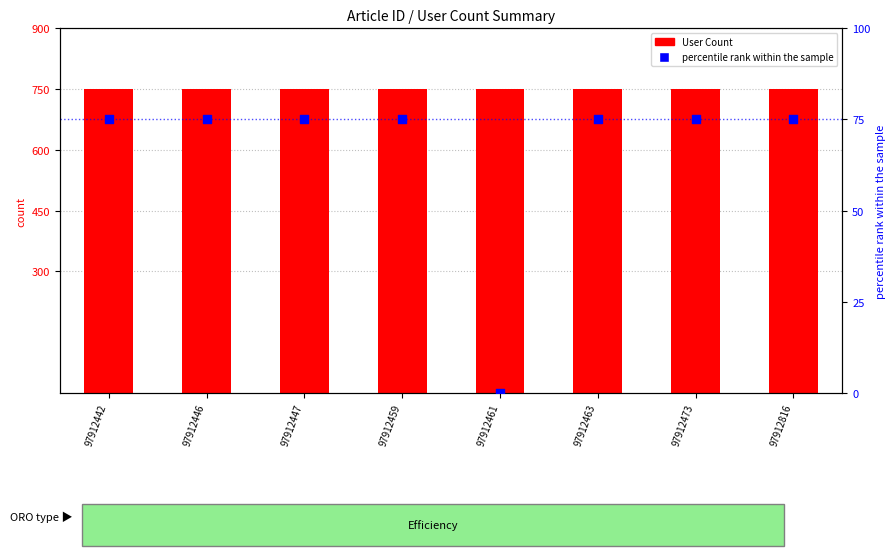

Is the value of percentile rank within the sample at 97912459 greater than the value of User Count at 97912459?

No